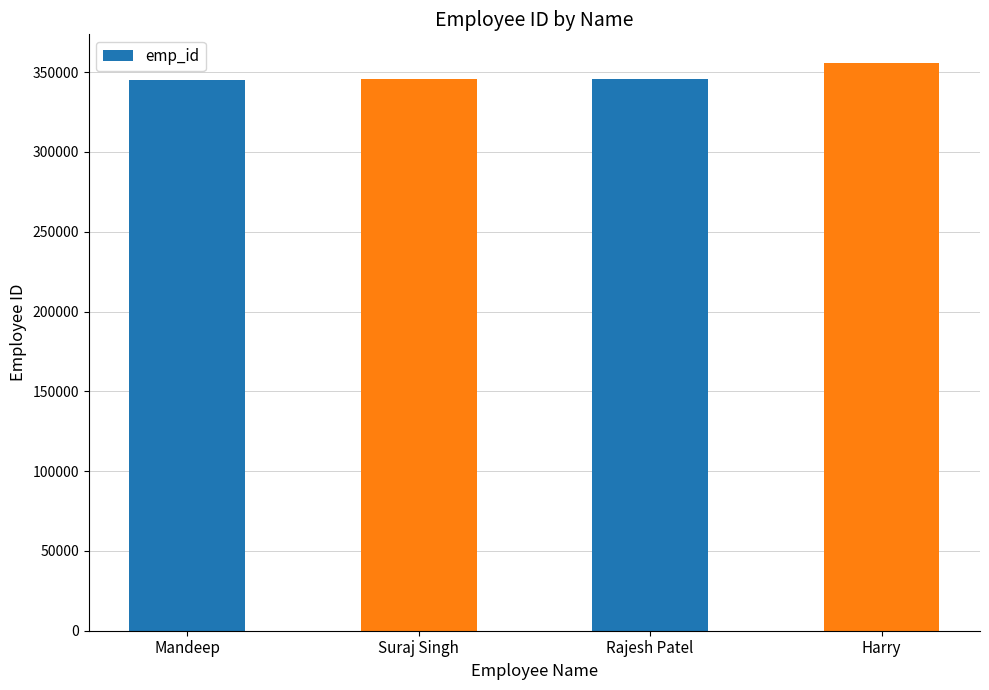

What is the label of the 4th bar from the left?

Harry